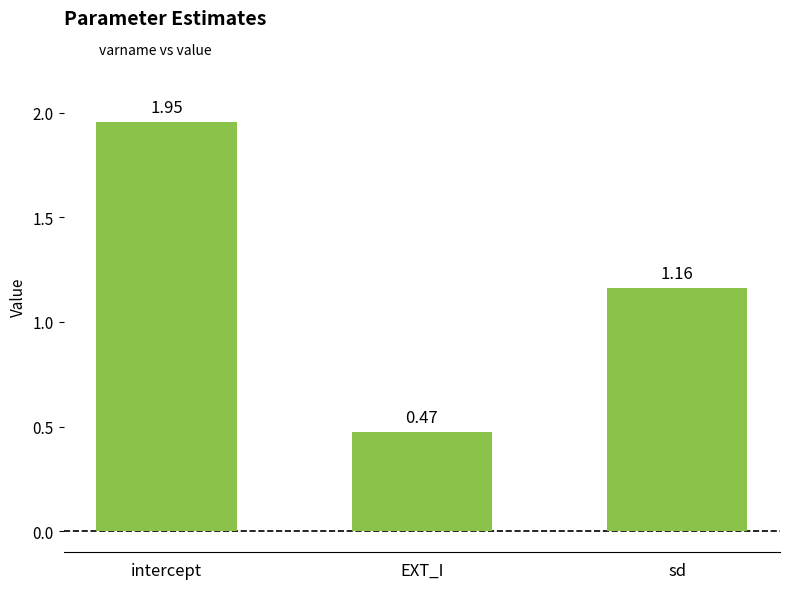

Count the number of data series in this chart.

1